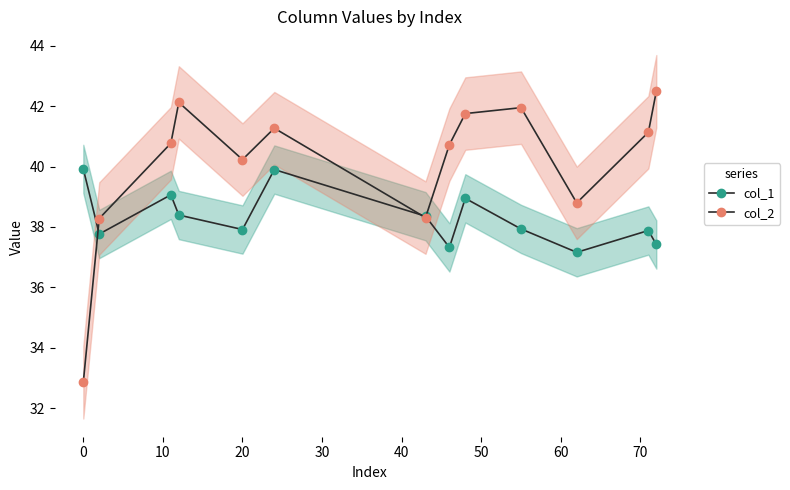

How many intersections are there between col_1 and col_2?

3